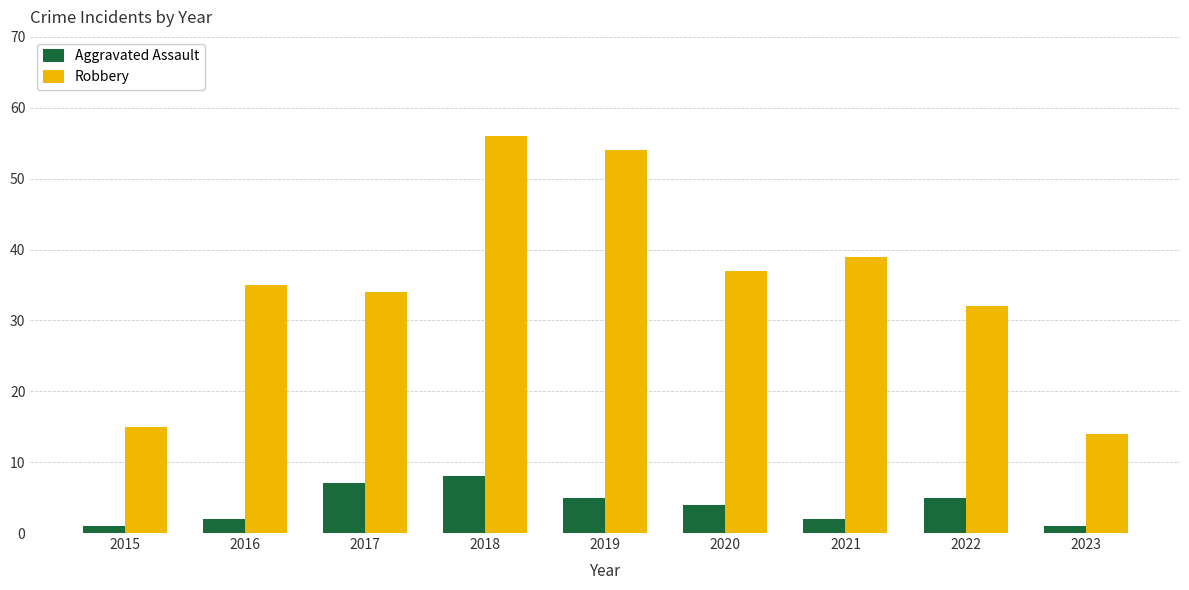

Reading left to right, what are all the values shown in this chart?

Aggravated Assault: 1	2	7	8	5	4	2	5	1
Robbery: 15	35	34	56	54	37	39	32	14